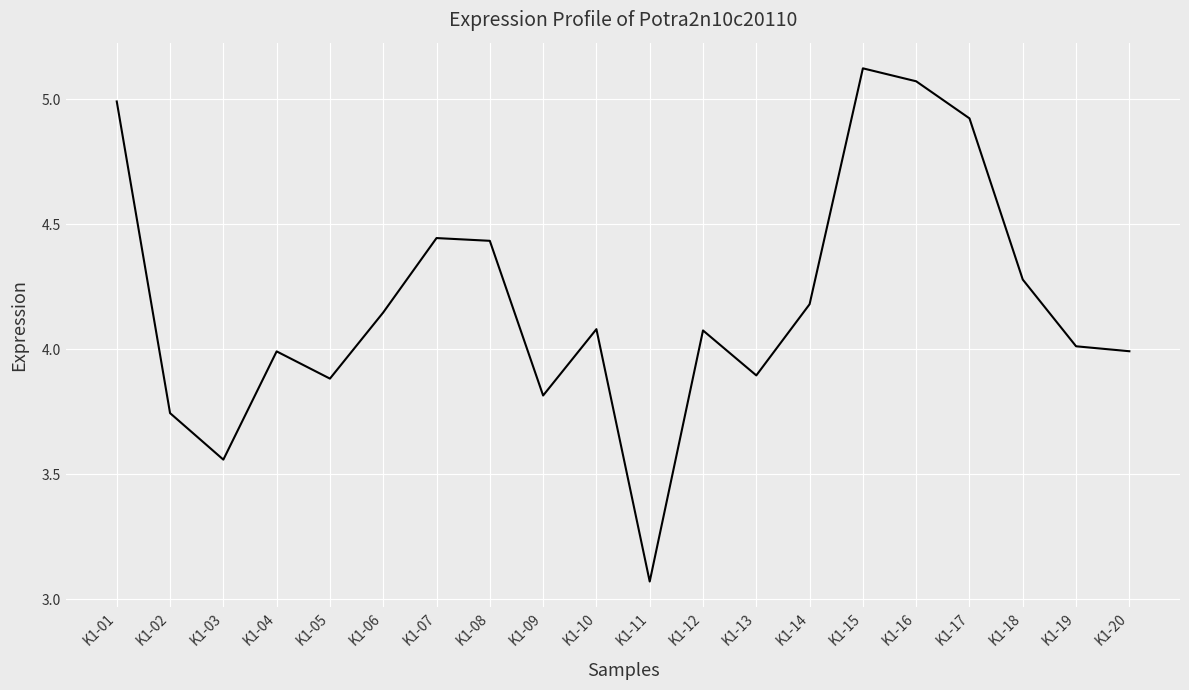

Approximately how many times larger is the value at K1-12 compared to K1-19?

1.0